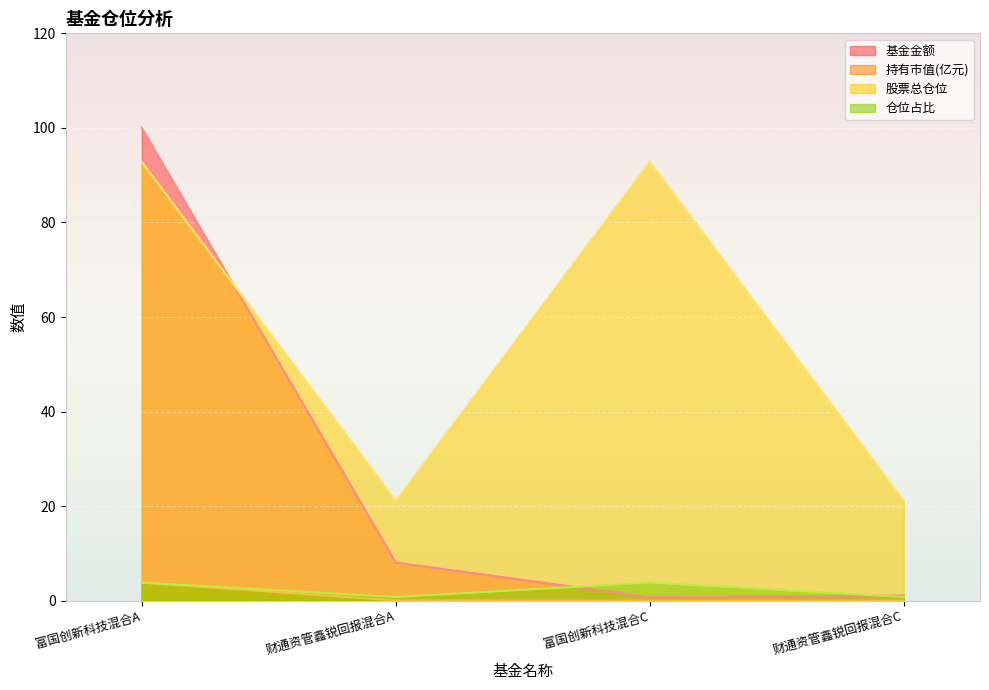

What is the difference between the maximum and second lowest values in the 股票总仓位 series?

71.7